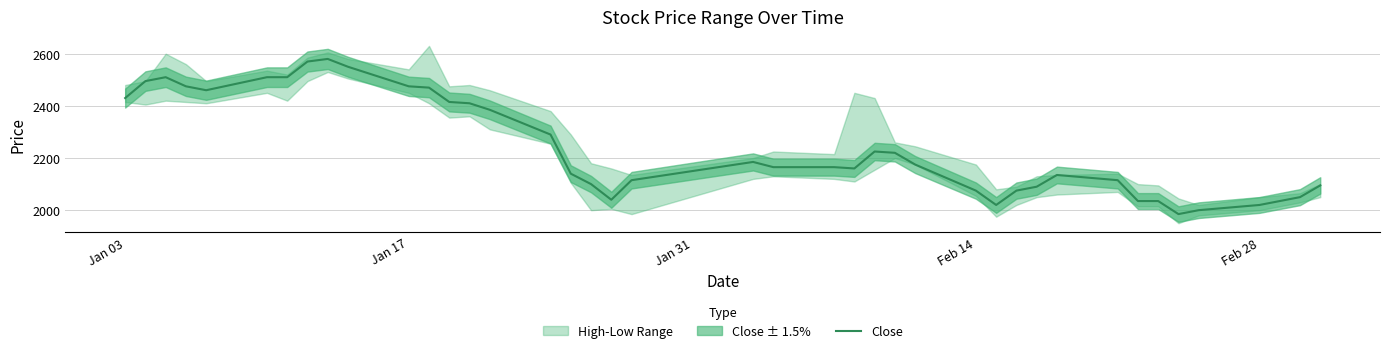

The value of Close at Jan 03 is 2430. True or false?

True